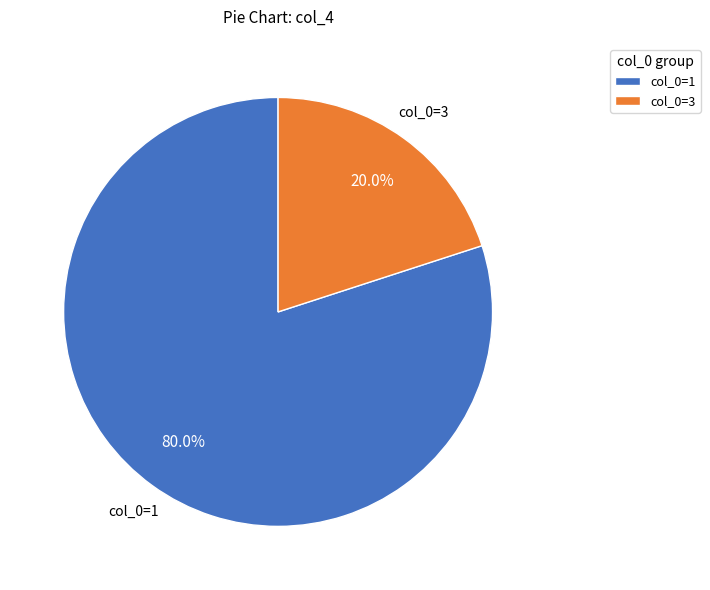

What portion of the pie excludes col_0=3?

80.0%